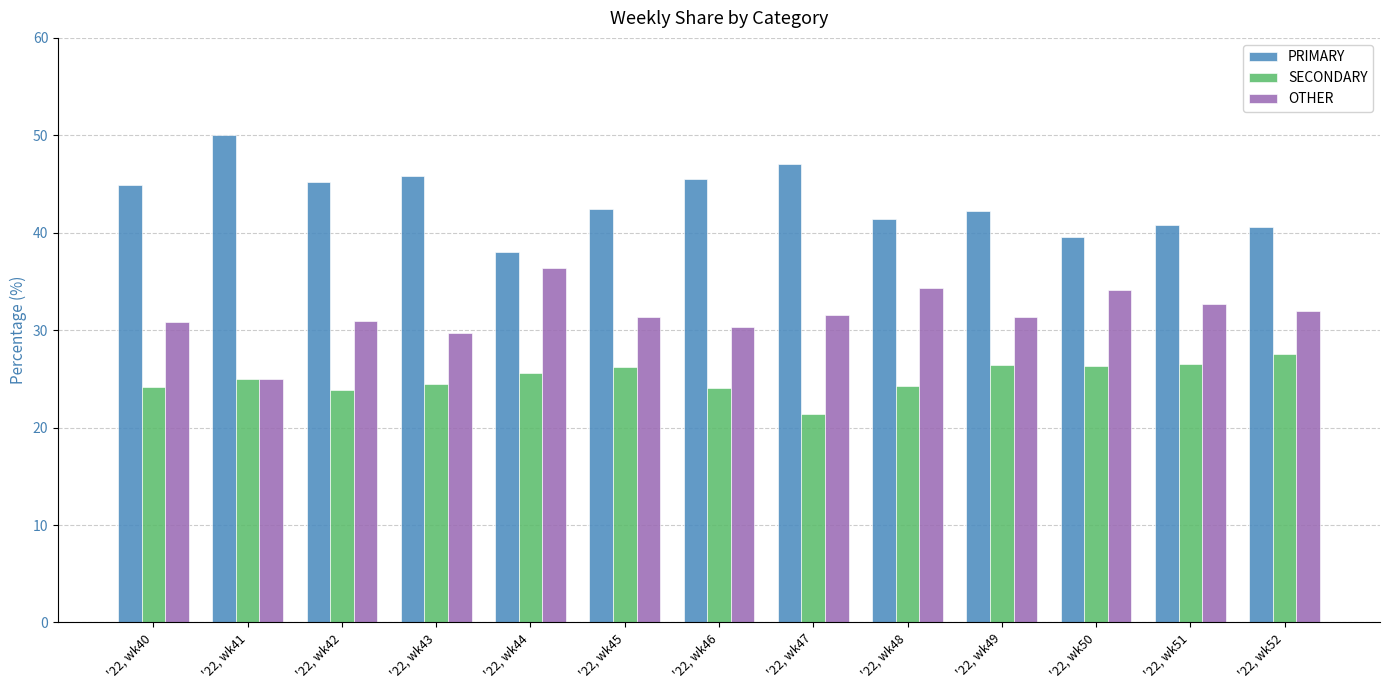

What is the difference between the highest and lowest values at '22, wk40?

20.7